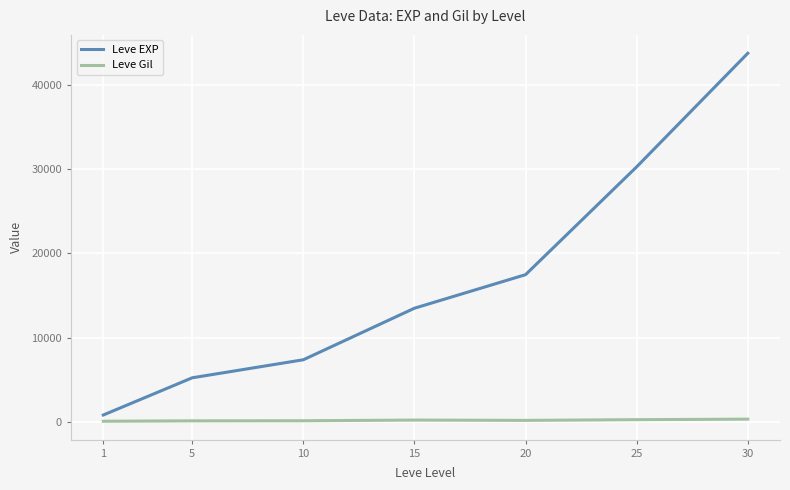

What is the sum of the Leve EXP values at 1 and 30?

44583.3